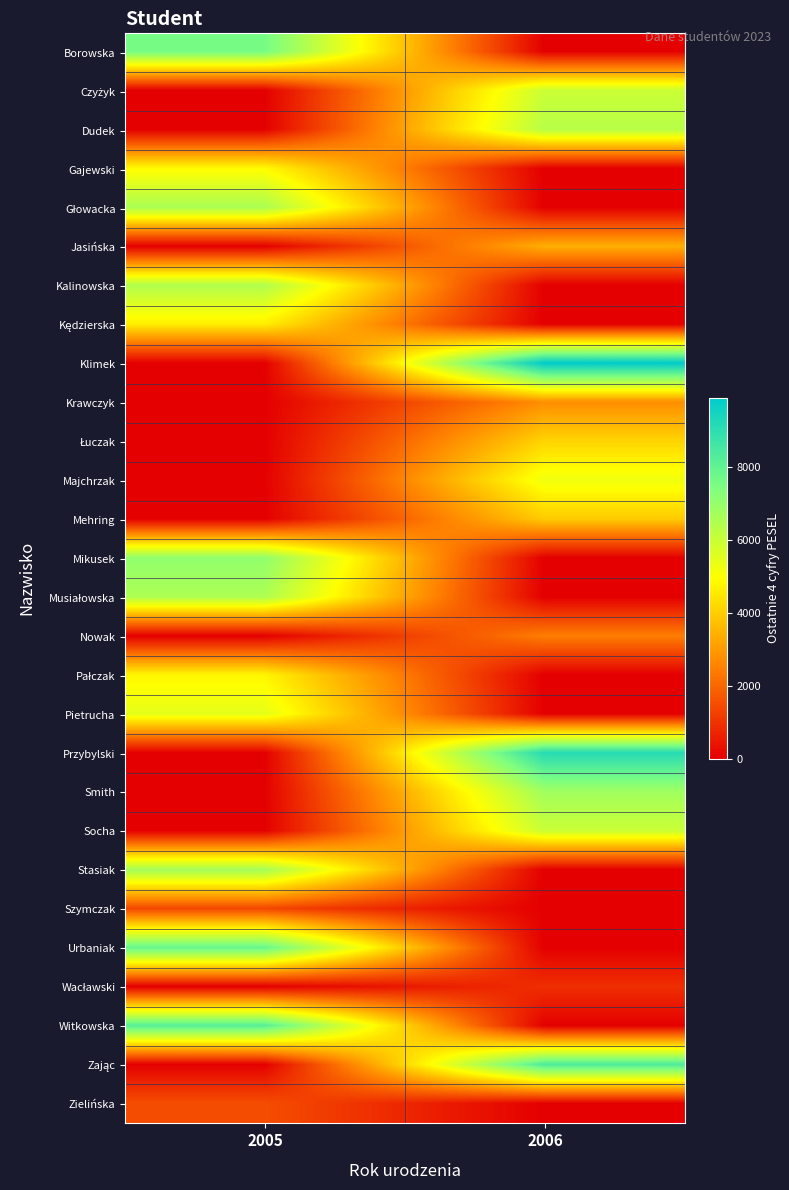

Which category has the lowest value across all series?

2006